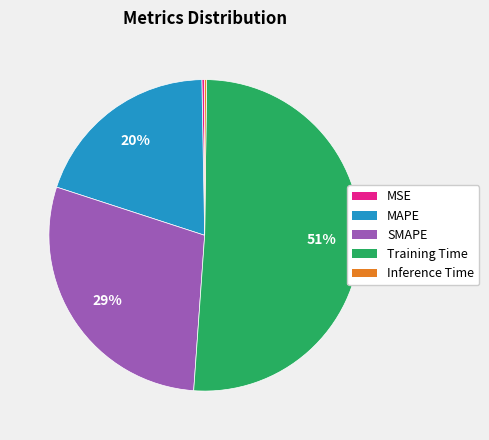

To the nearest percent, what is the difference between the largest and smallest slice percentages?

51%